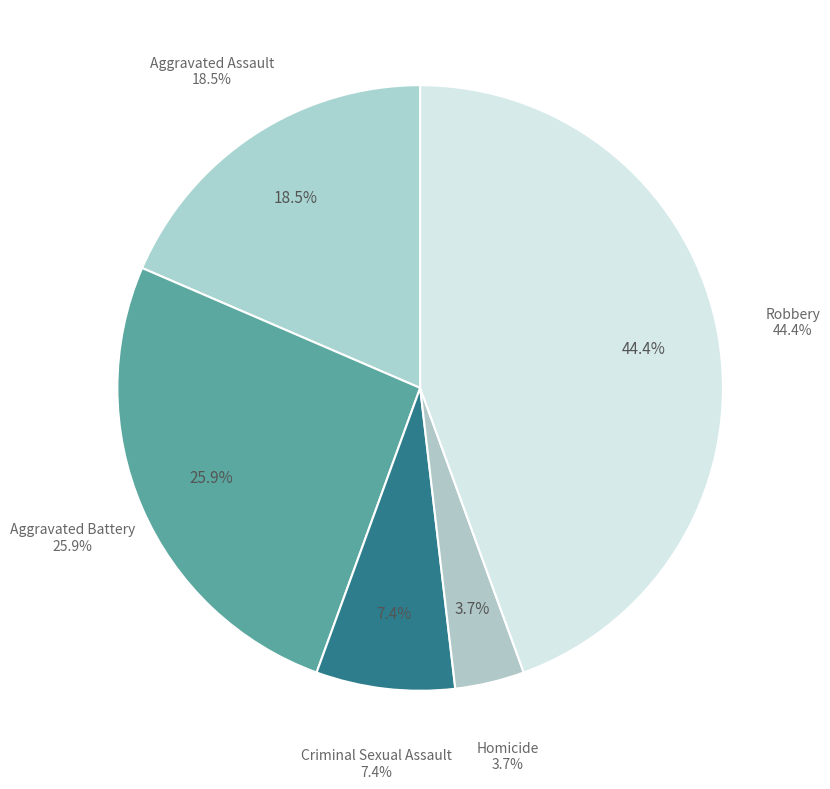

How many slices are in this pie chart?

5